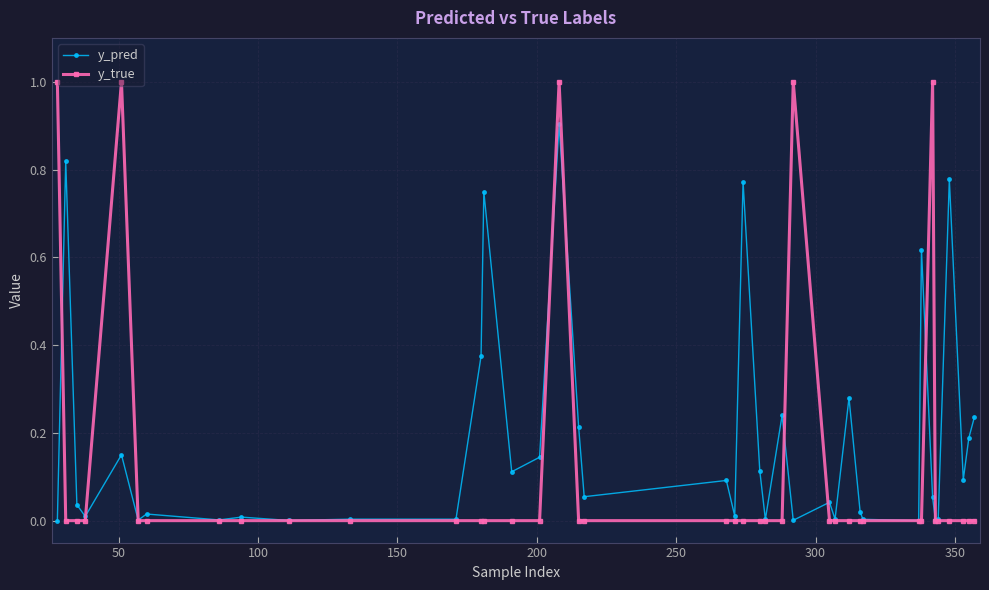

What is the maximum value shown in the chart?

1.0